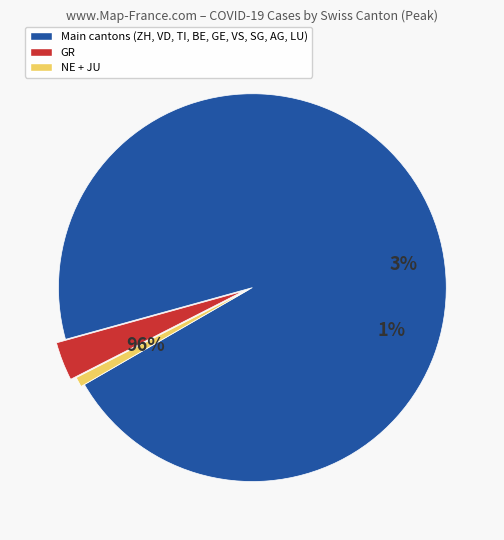

Does NE account for over 50% of the chart?

No